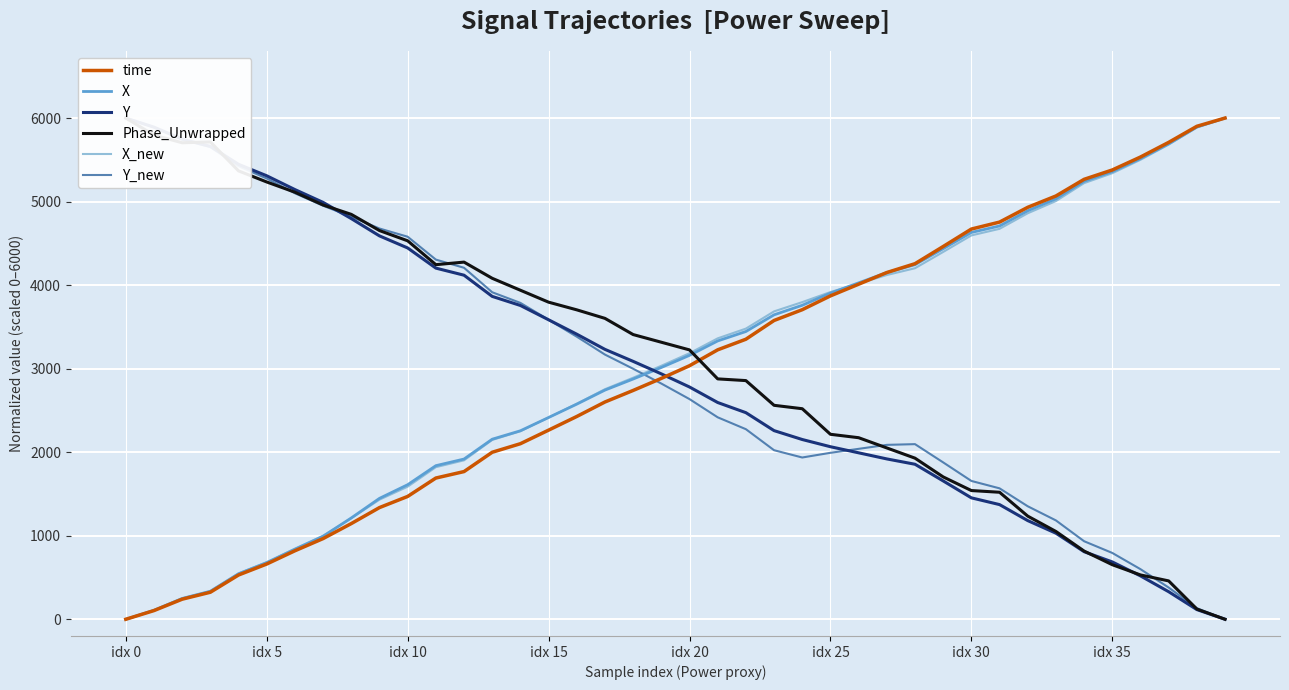

What is the label of the 28th point from the right?

12